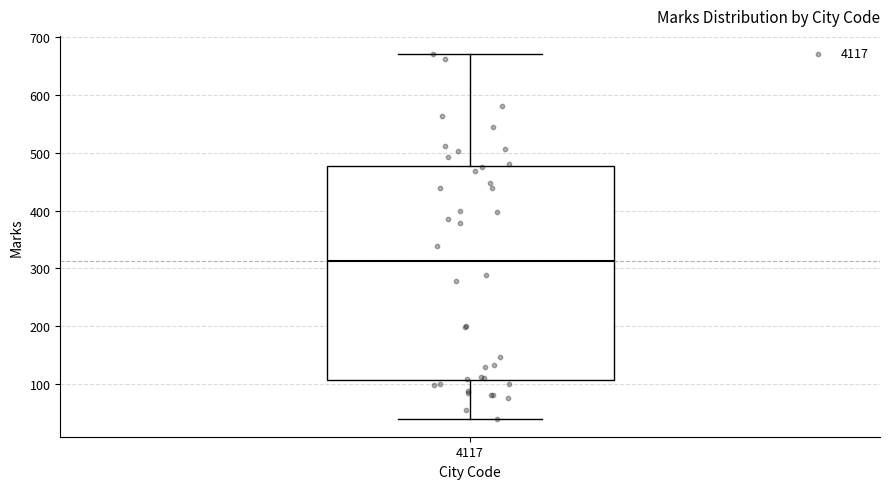

Where does the lower whisker of the box at x = 4117 end on the y-axis? The values are not printed on the chart, so give them approximately, as read against the axis.

40